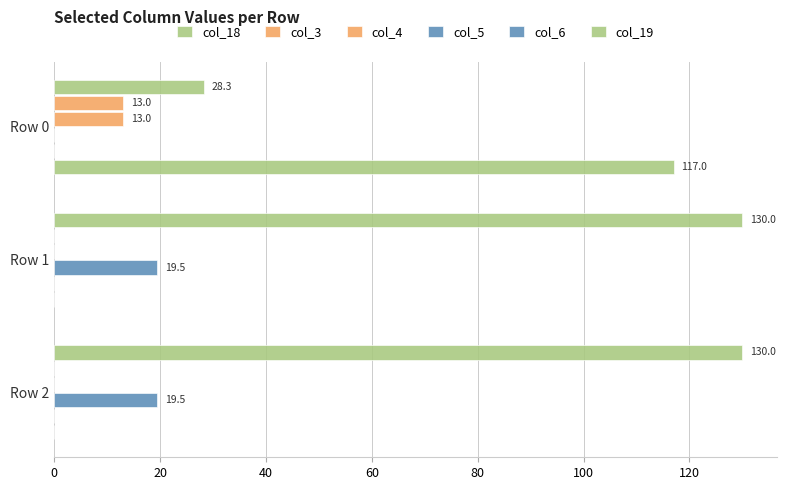

What is the sum of all col_19 values?

117.0